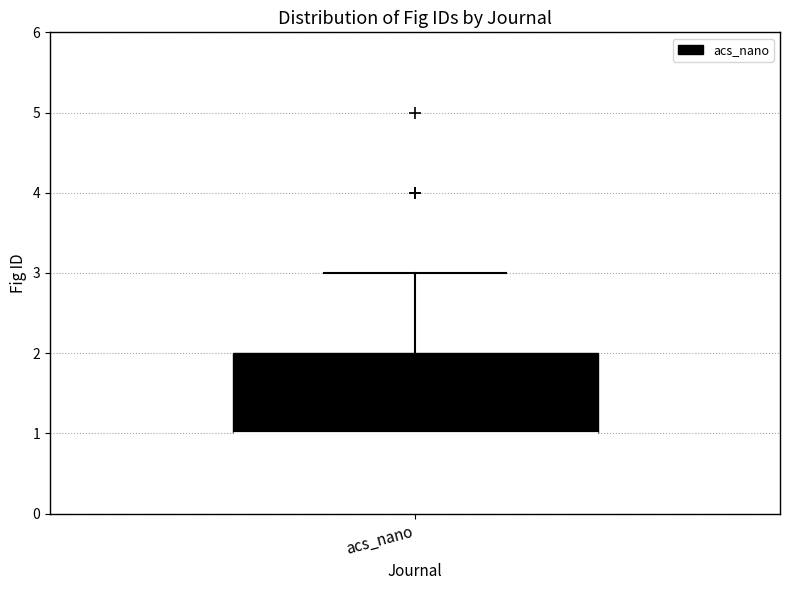

Read this box plot against the y-axis: the position of the median line, the range covered by the box, and the ends of both whiskers. The values are not printed on the chart, so give them approximately, as read against the axis.

median 1 (drawn on the box's lower edge), box 1 to 2, whiskers 1 to 3